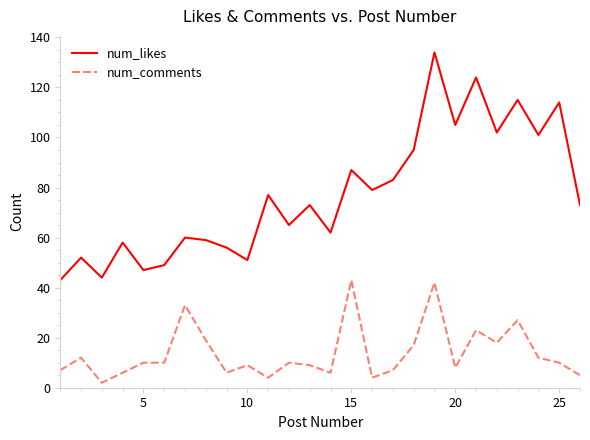

True or false: num_likes and num_comments intersect in this chart.

False